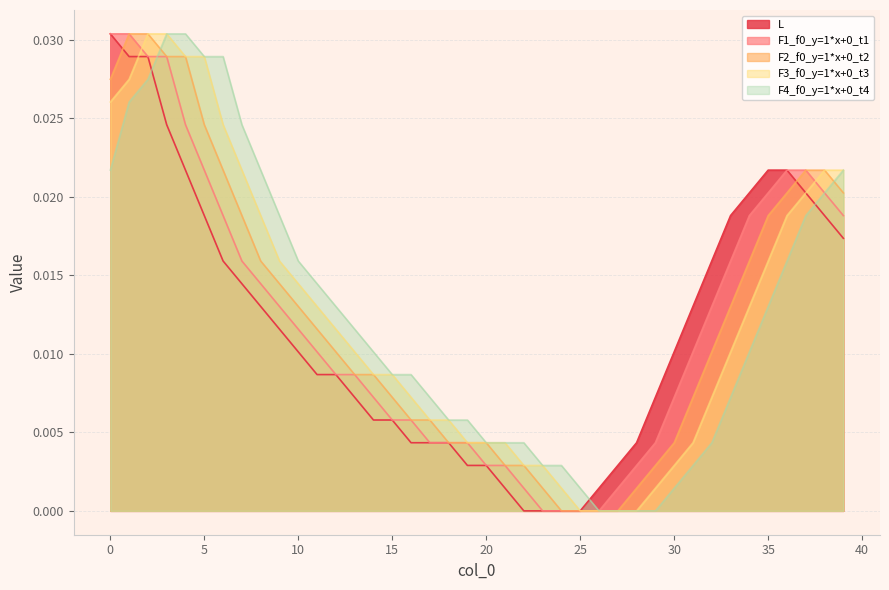

Does the chart have visible grid lines?

Yes